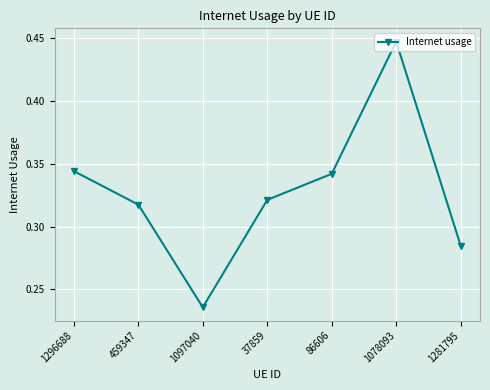

Count the values in the range 0 to 1.

7